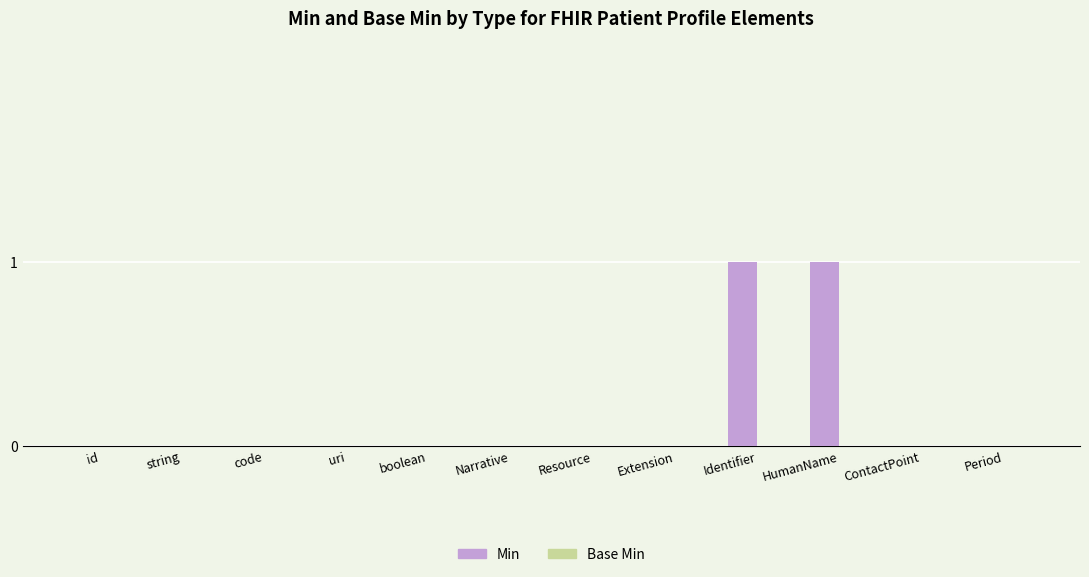

Reading left to right, list all the values displayed in this chart.

id=0	string=0	code=0	uri=0	boolean=0	Narrative=0	Resource=0	Extension=0	Identifier=1	HumanName=1	ContactPoint=0	Period=0